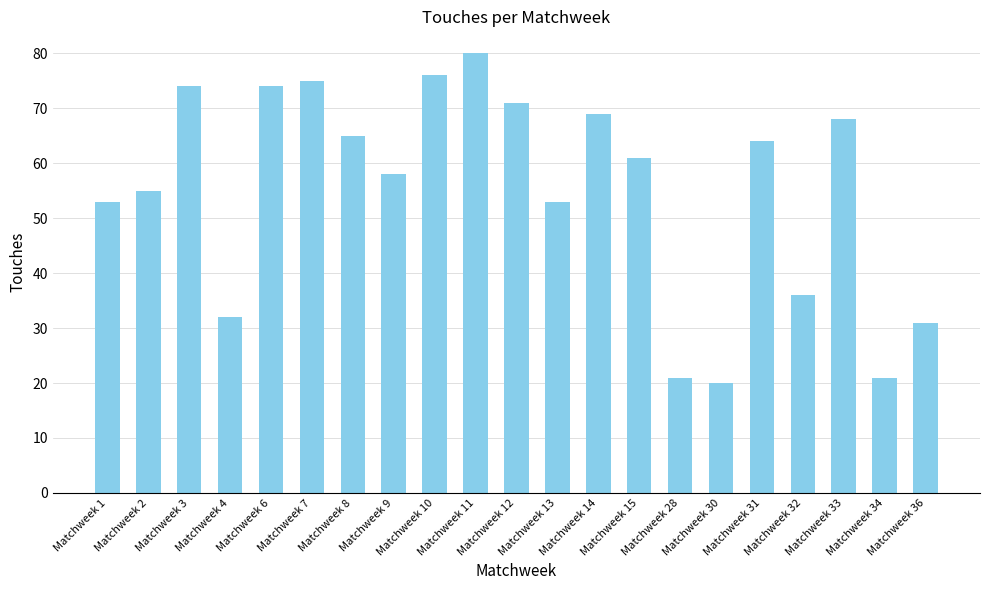

Which label corresponds to the largest value in the chart?

Matchweek 11